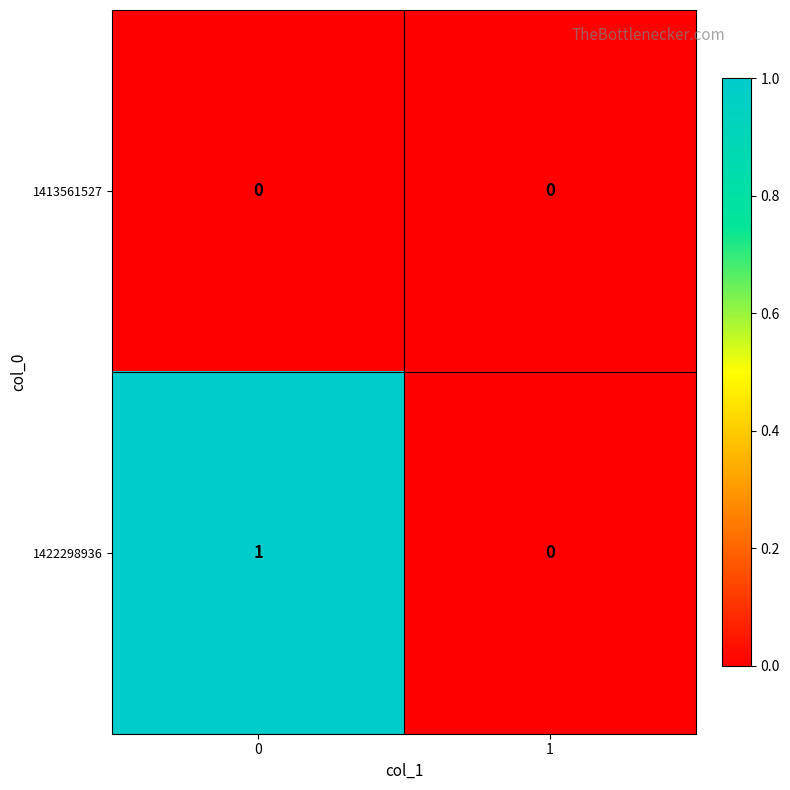

Which series changed the most between 0 and 1?

1422298936